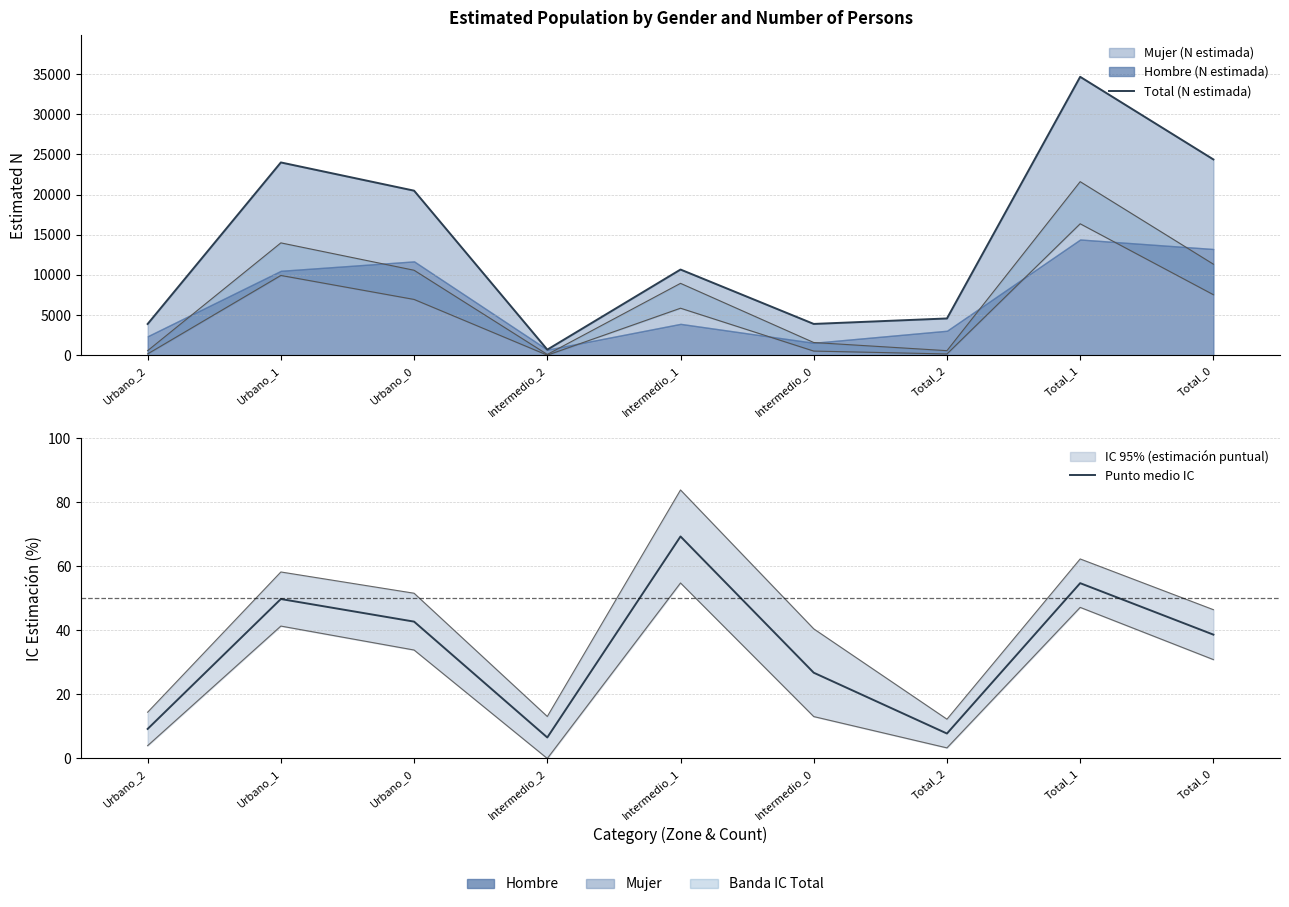

What is the label of the 6th point from the right?

Intermedio_2